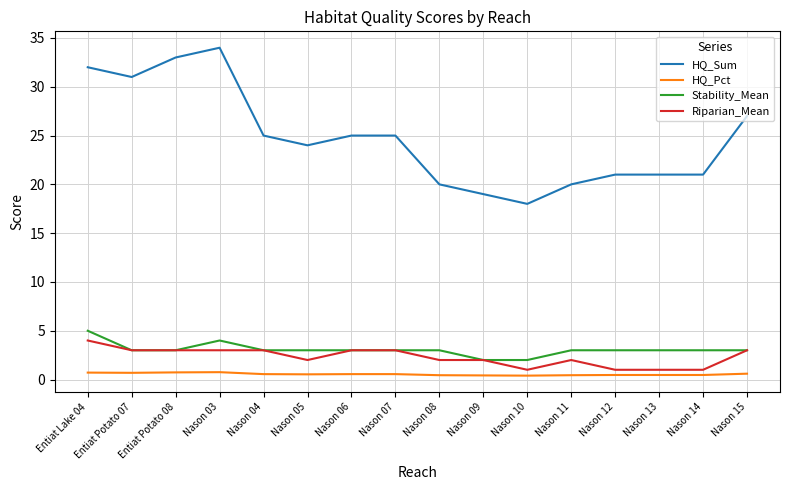

List the series in order of their peak value, lowest first.

HQ_Pct, Riparian_Mean, Stability_Mean, HQ_Sum